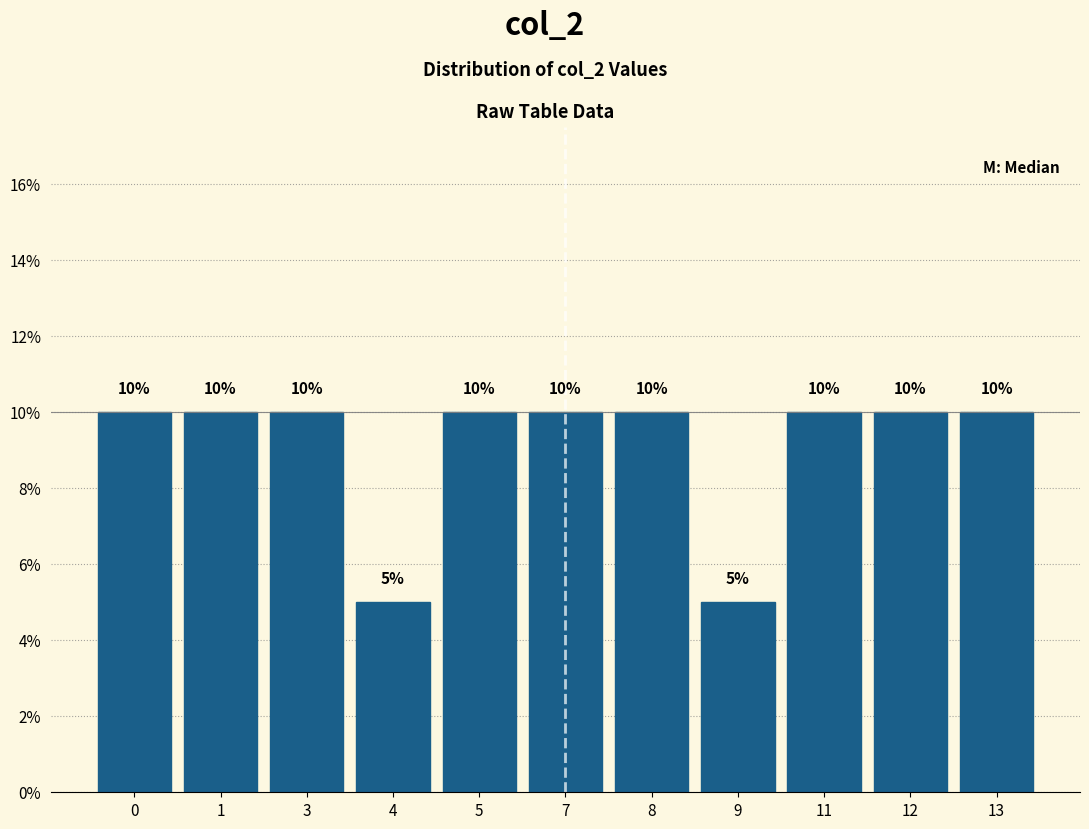

Reading left to right, extract all data points from this chart.

0=10	1=10	3=10	4=5	5=10	7=10	8=10	9=5	11=10	12=10	13=10